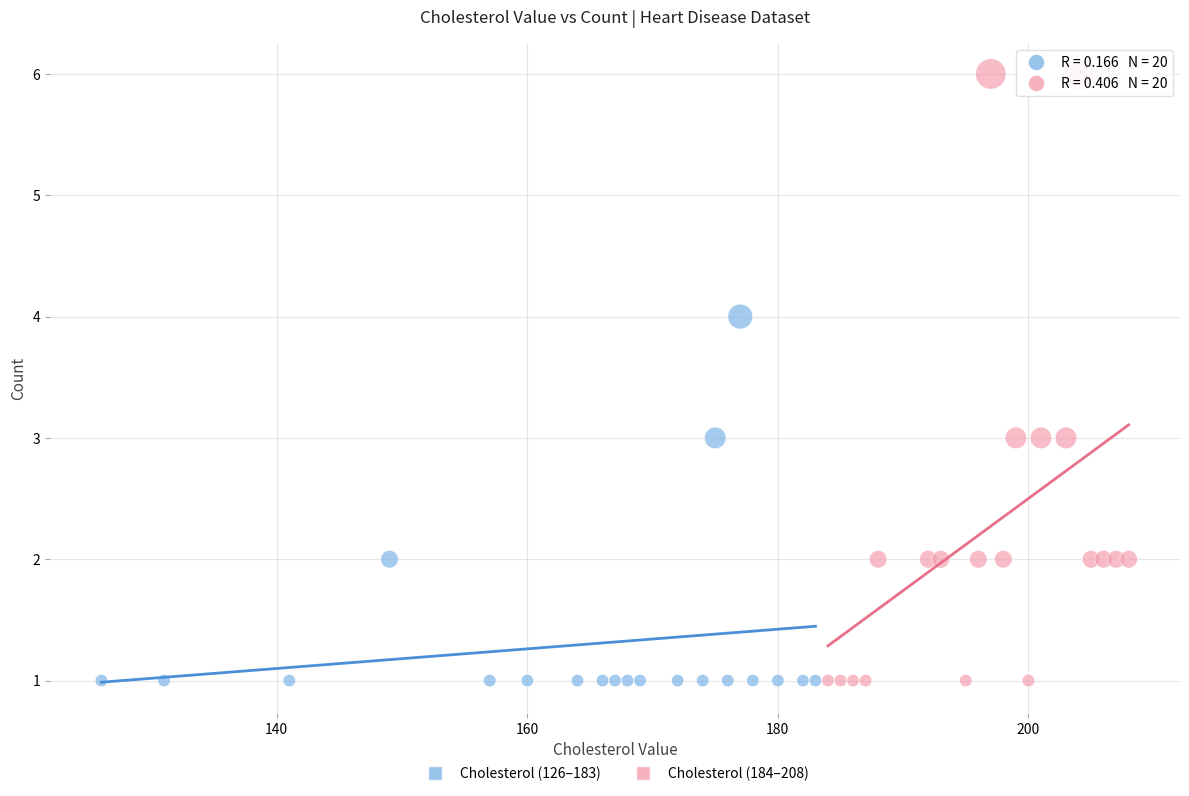

What are all the series names shown in the legend?

Cholesterol (126–183), Cholesterol (184–208)